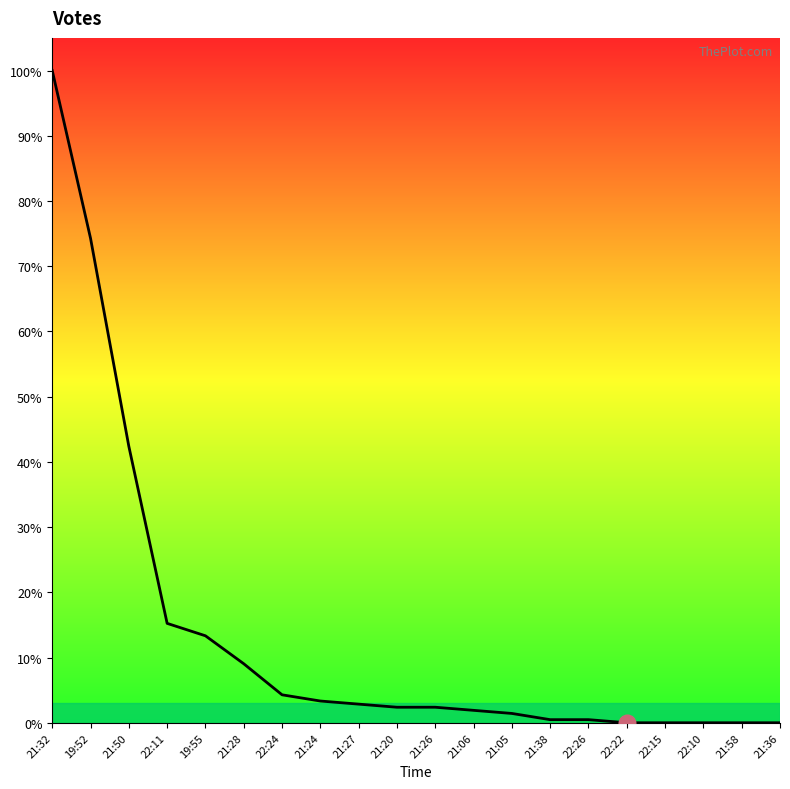

Which has a higher value, 21:27 or 21:06?

21:27